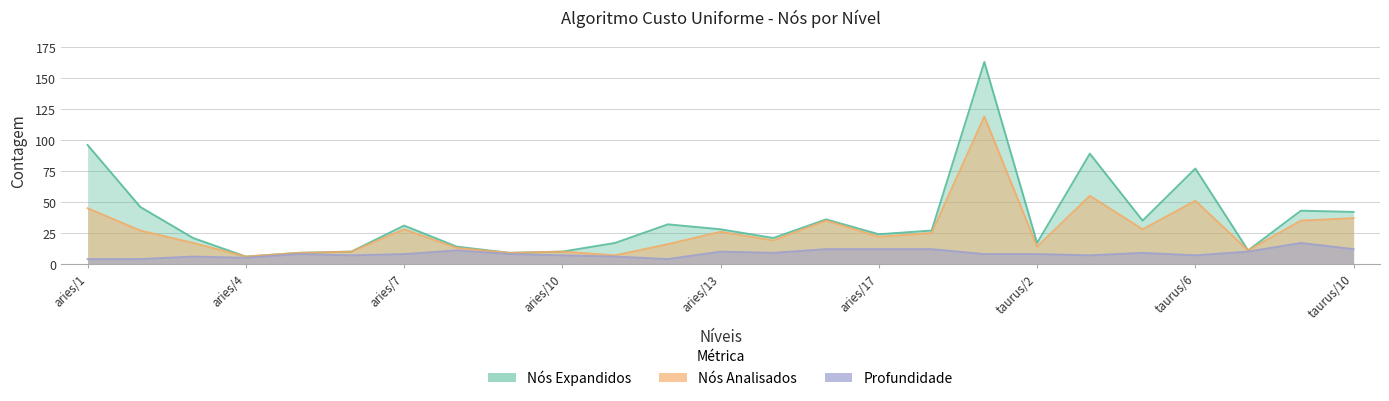

True or false: Nós Analisados and Profundidade cross at least once.

False